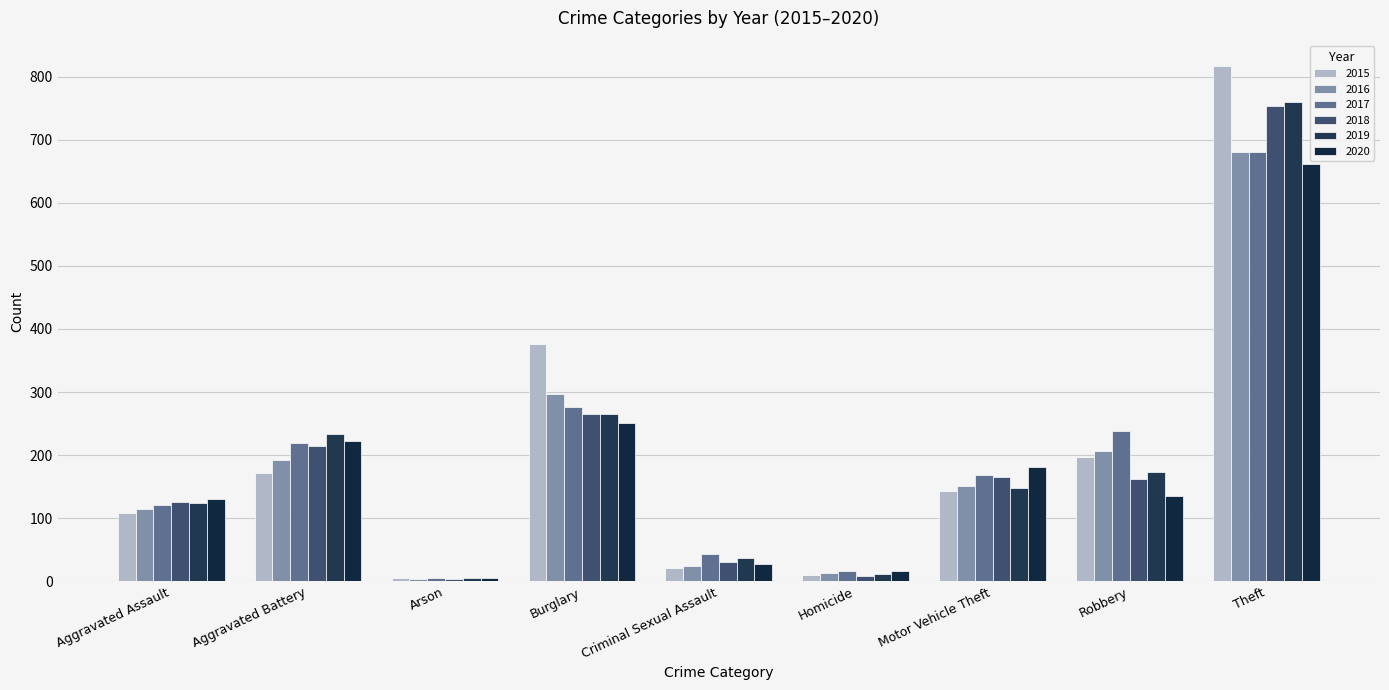

The value of 2015 at Arson is 5. True or false?

True